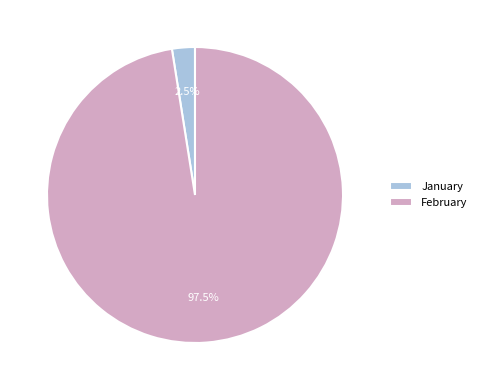

Approximately how many times larger is the value at February compared to January?

39.0